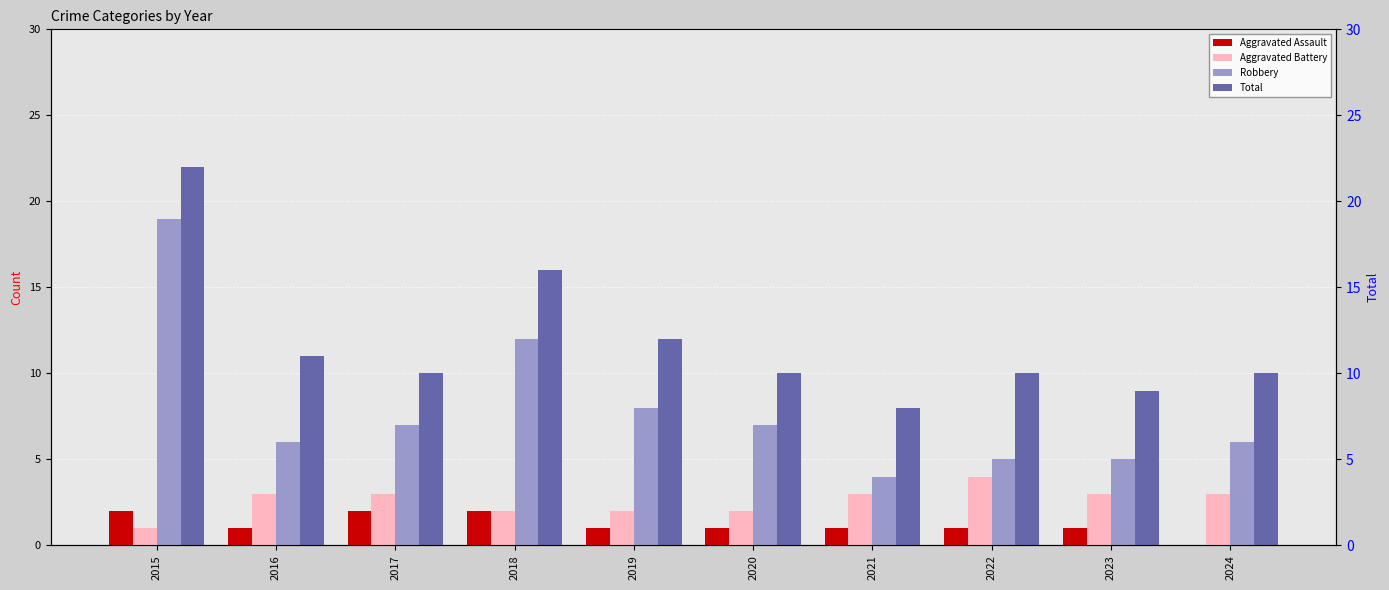

At how many categories does at least one series exceed 12?

2